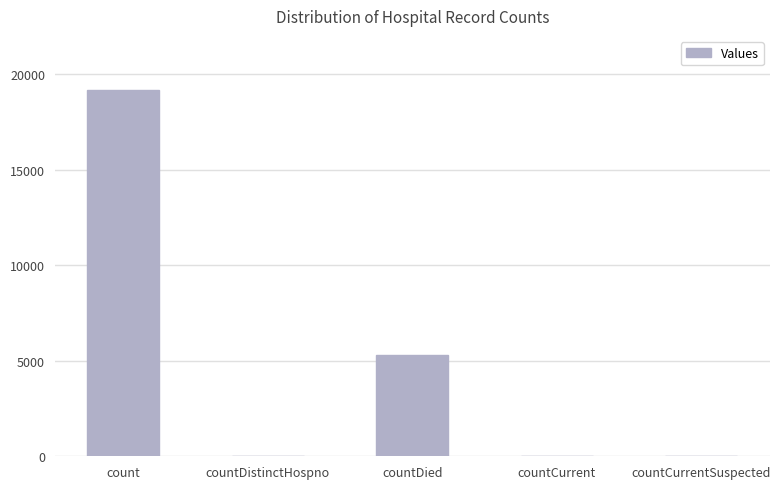

What is the sum of the values at countDistinctHospno and countCurrent?

65